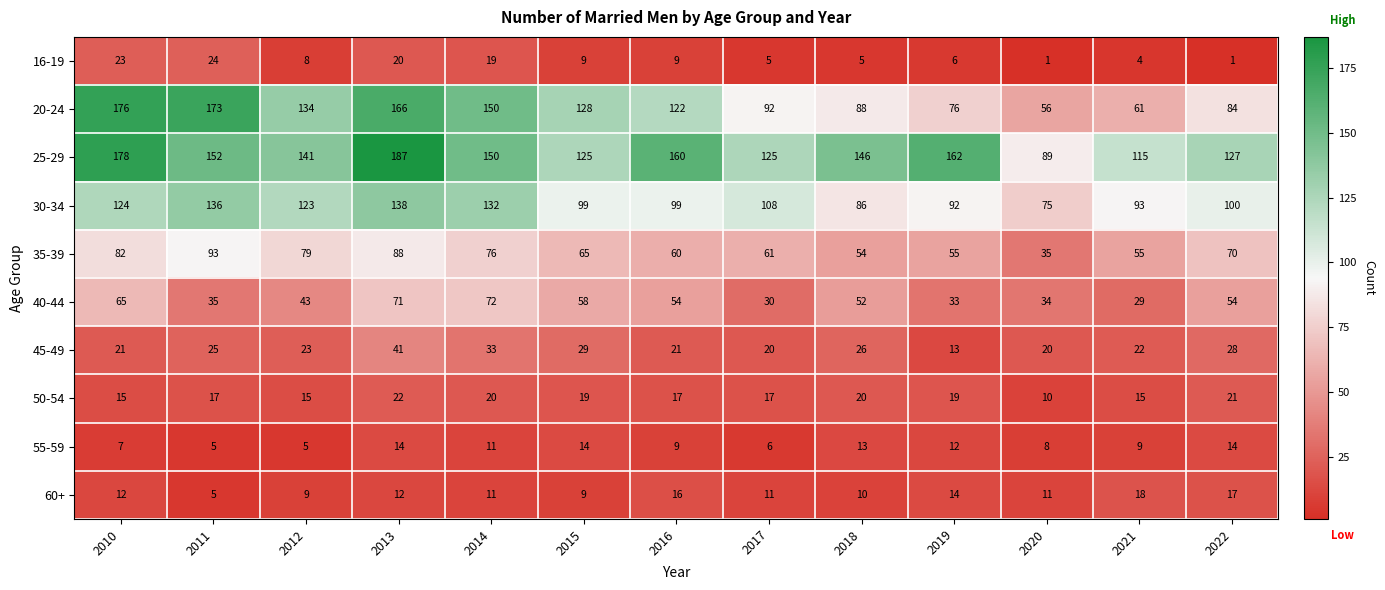

At which label does 35-39 first exceed 65?

2010